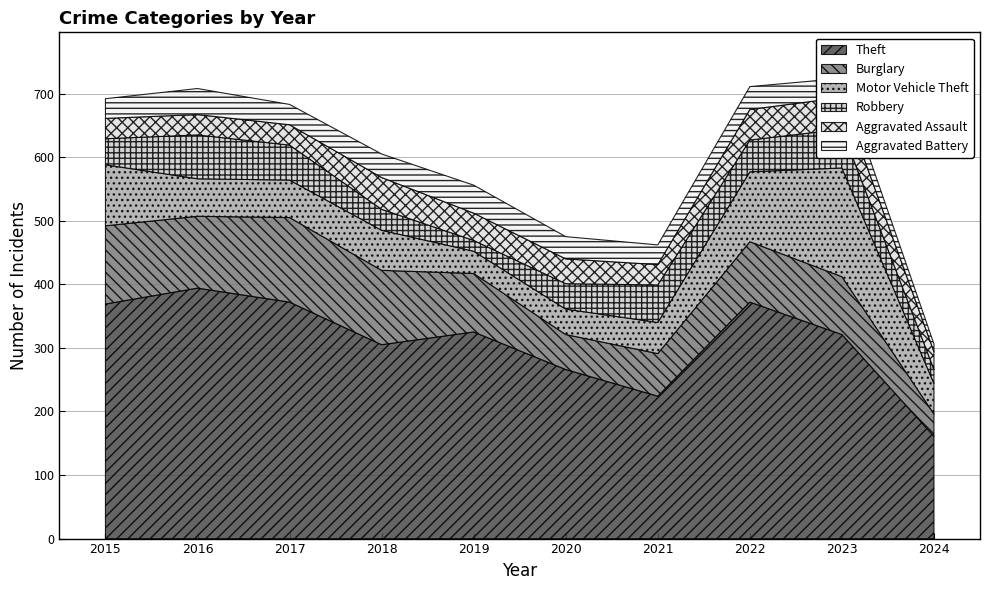

Rank the series at 2022 from lowest to highest value.

Aggravated Battery, Aggravated Assault, Robbery, Burglary, Motor Vehicle Theft, Theft